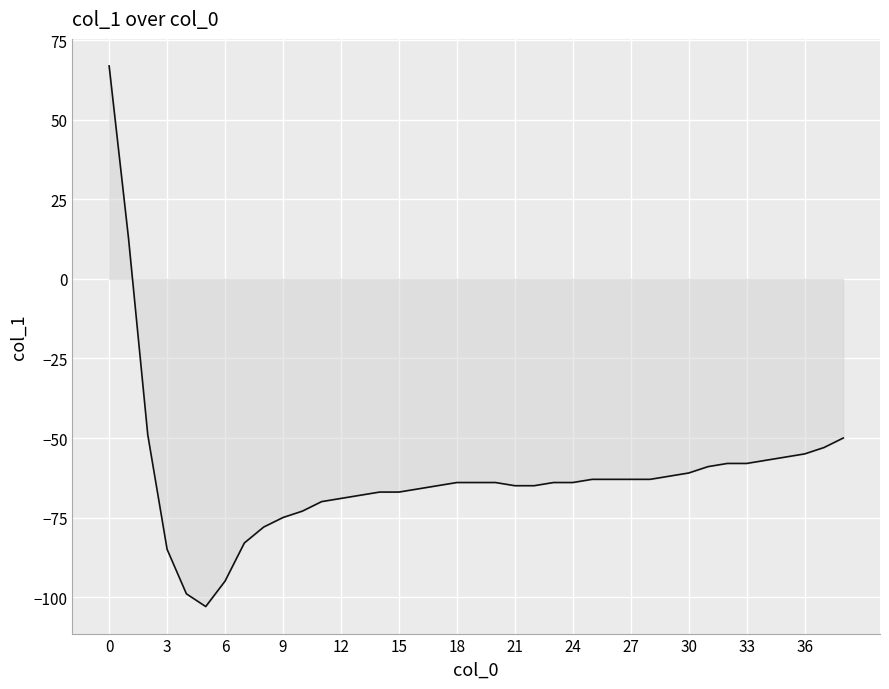

Count the number of data series in this chart.

1